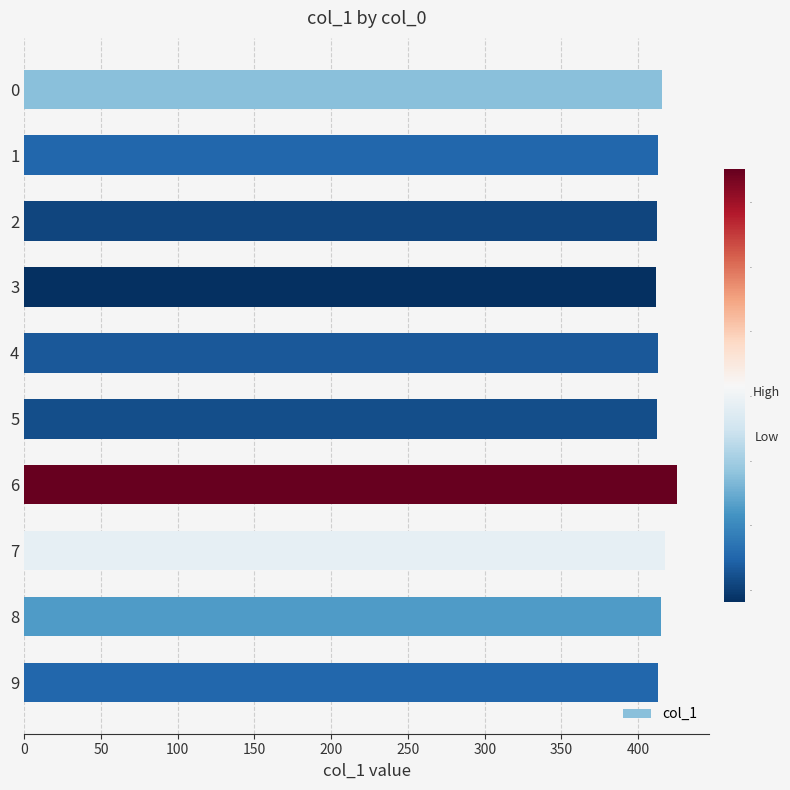

What is the smallest value displayed?

411.6